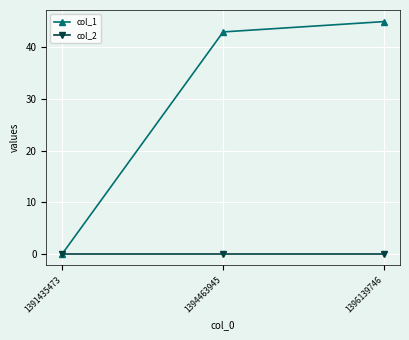

Which series changed the most between 1391435473 and 1396139746?

col_1